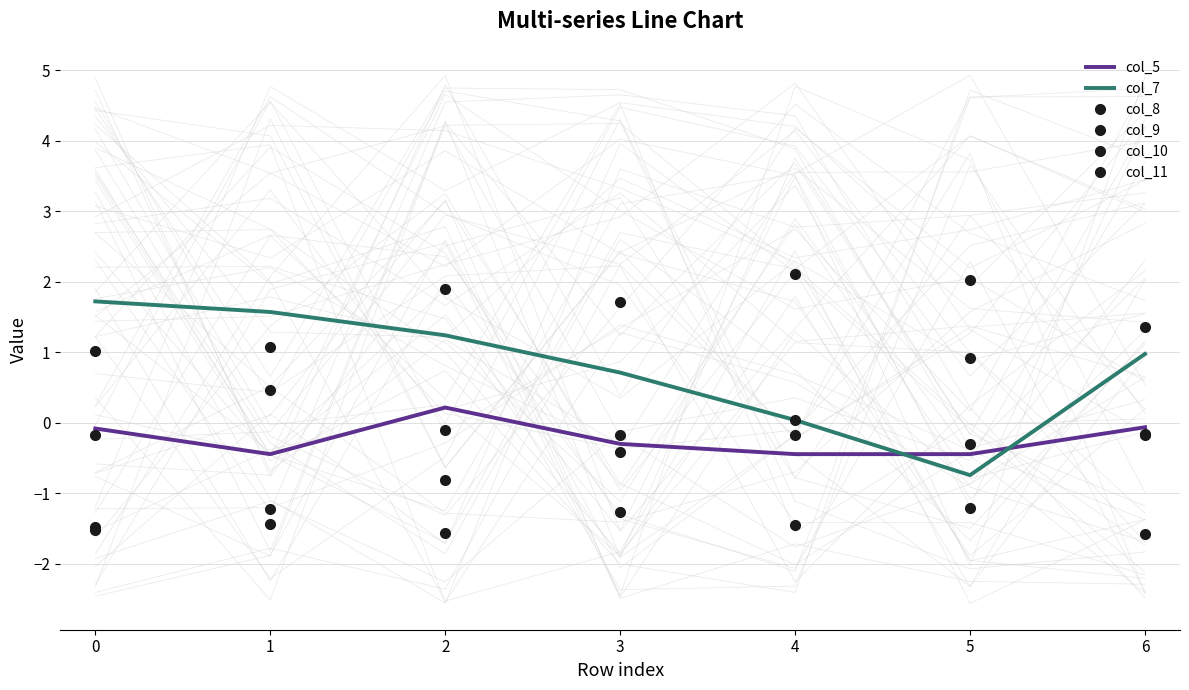

What are all the series names shown in the legend?

col_5, col_7, col_8, col_9, col_10, col_11